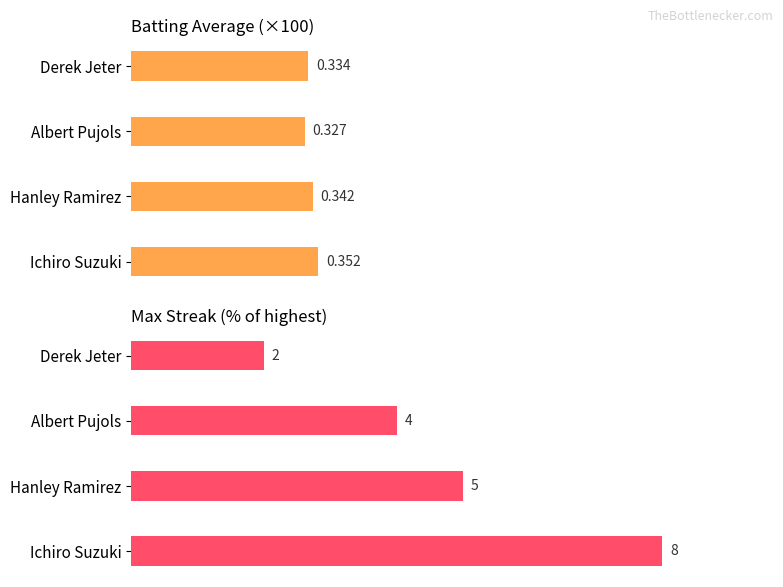

Are the bars horizontal?

Yes